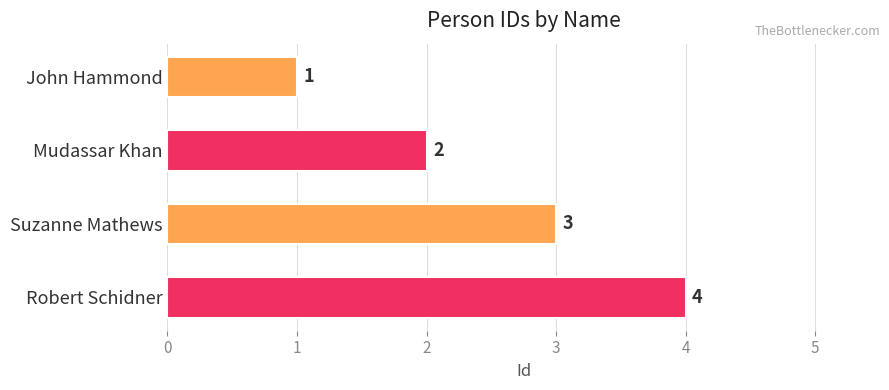

How many values are between 2 and 4?

3